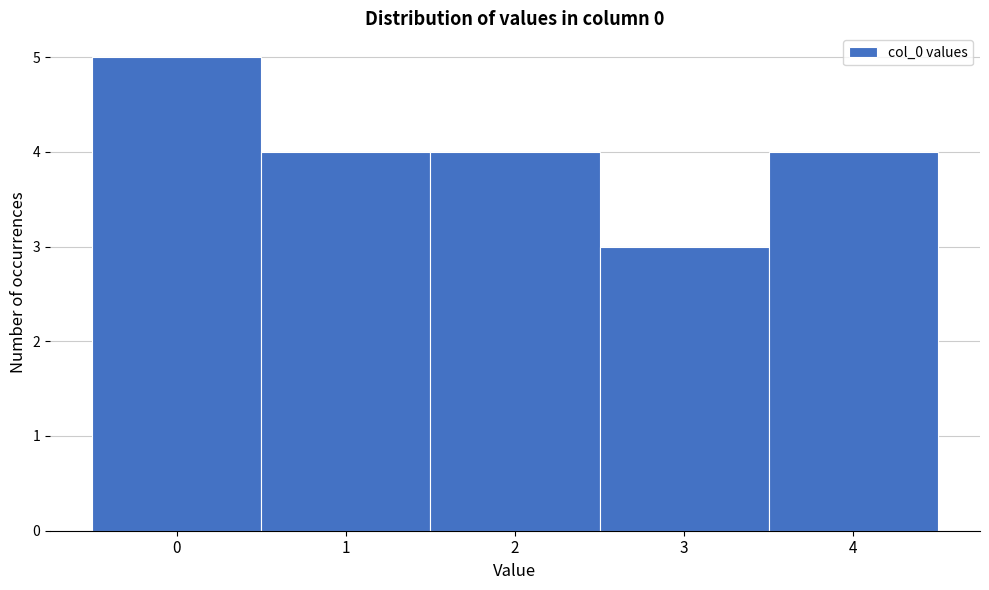

What is the height of the bar covering 3.5 to 4.5 on the x-axis? The values are not printed on the chart, so give them approximately, as read against the axis.

4